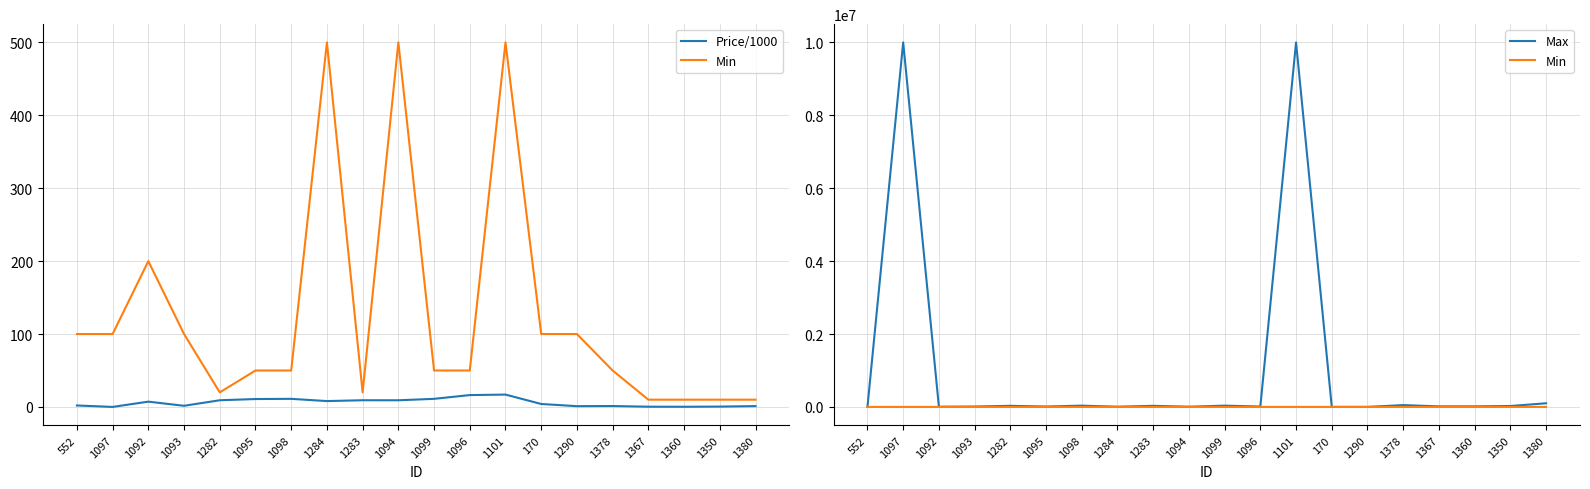

Is it true that Max equals 853.2 at 1290?

False